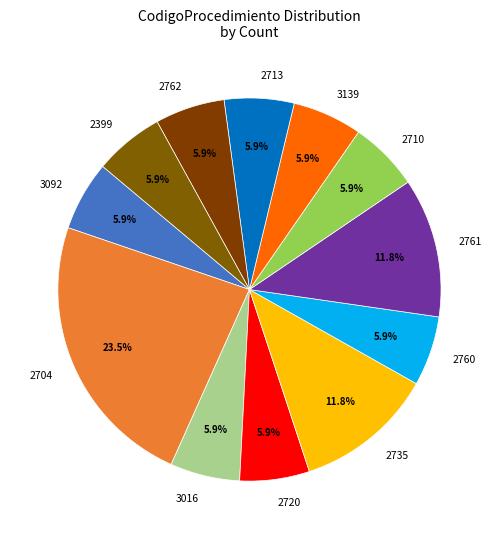

Does 3016 represent more than half of the total?

No